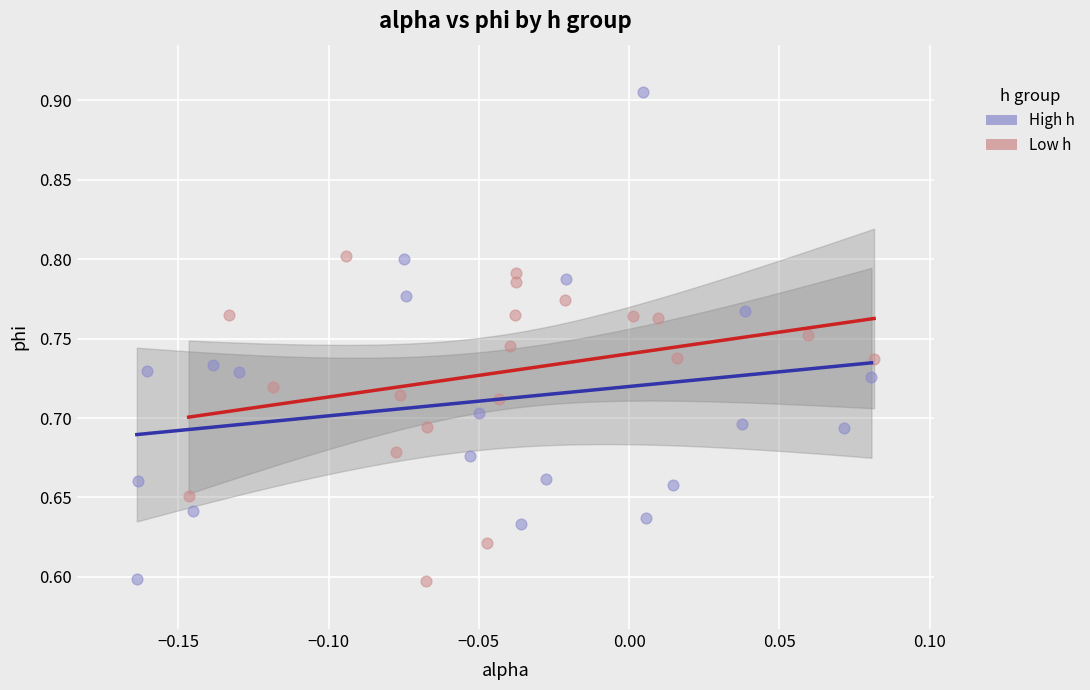

What are all the series names shown in the legend?

High h, Low h